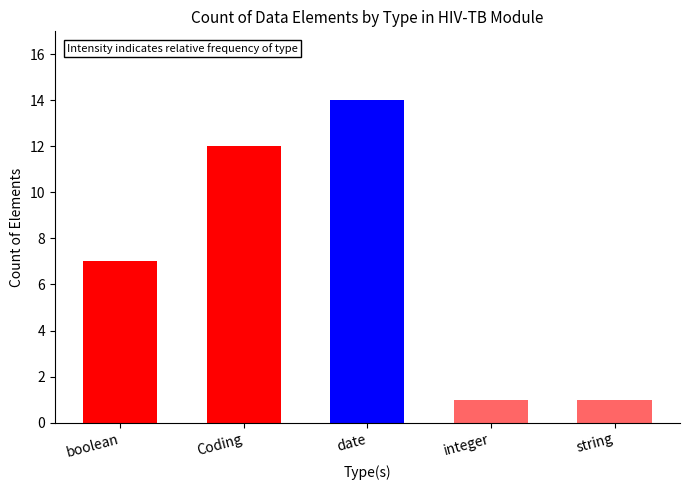

The chart shows a value of 1 at string. True or false?

True